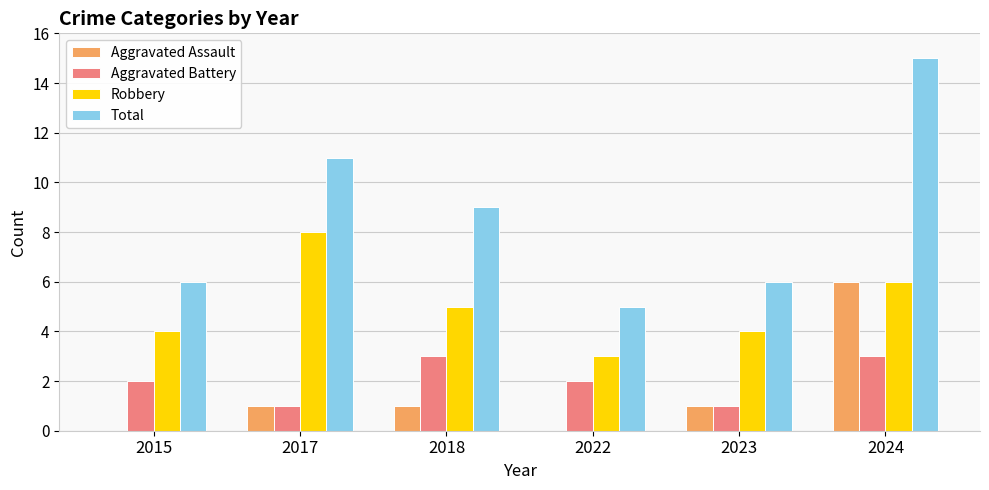

The Aggravated Battery series shows 1 at 2022. True or false?

False